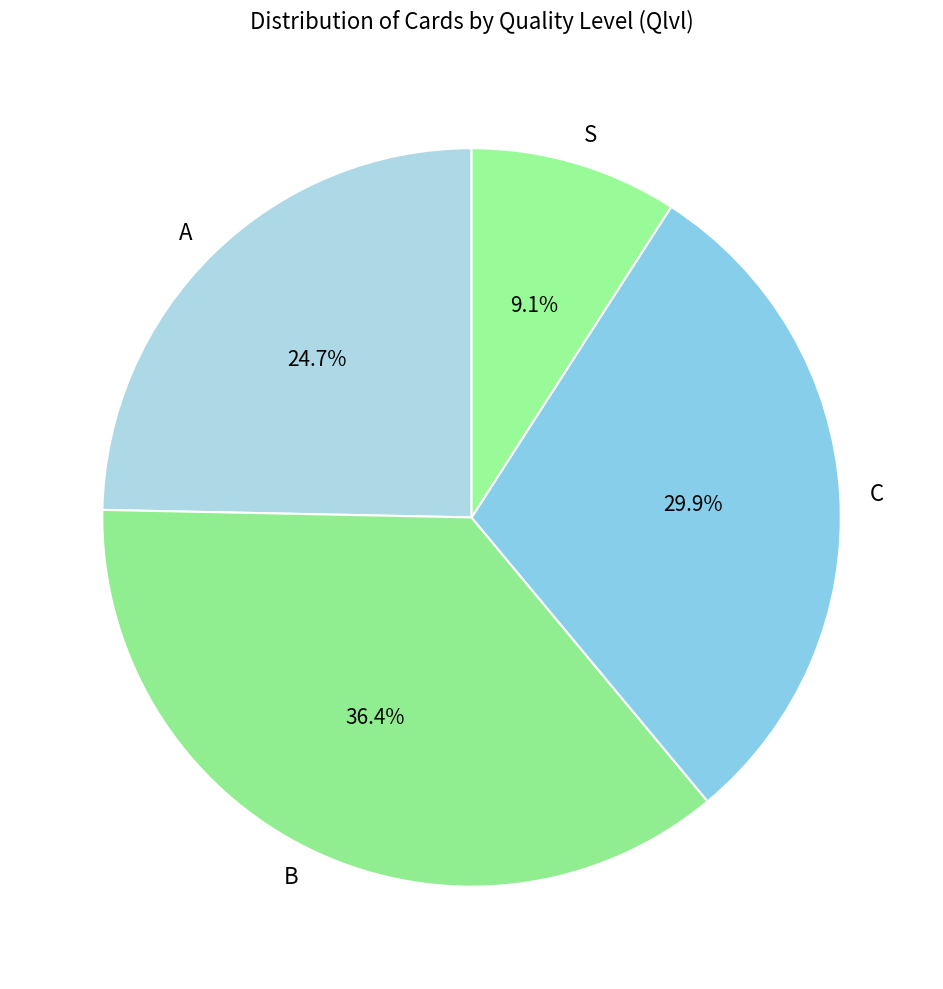

To the nearest percent, what is the difference between the A and C slice percentages?

5%